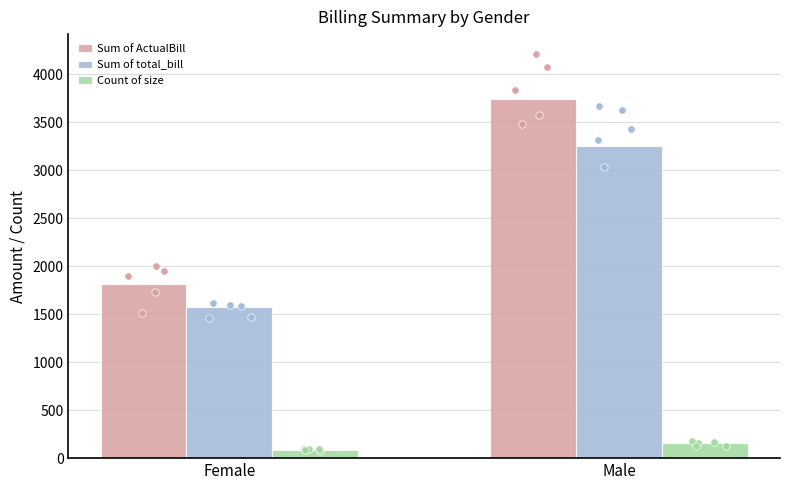

Is the value of Count of size at Male greater than the value of Sum of total_bill at Female?

No